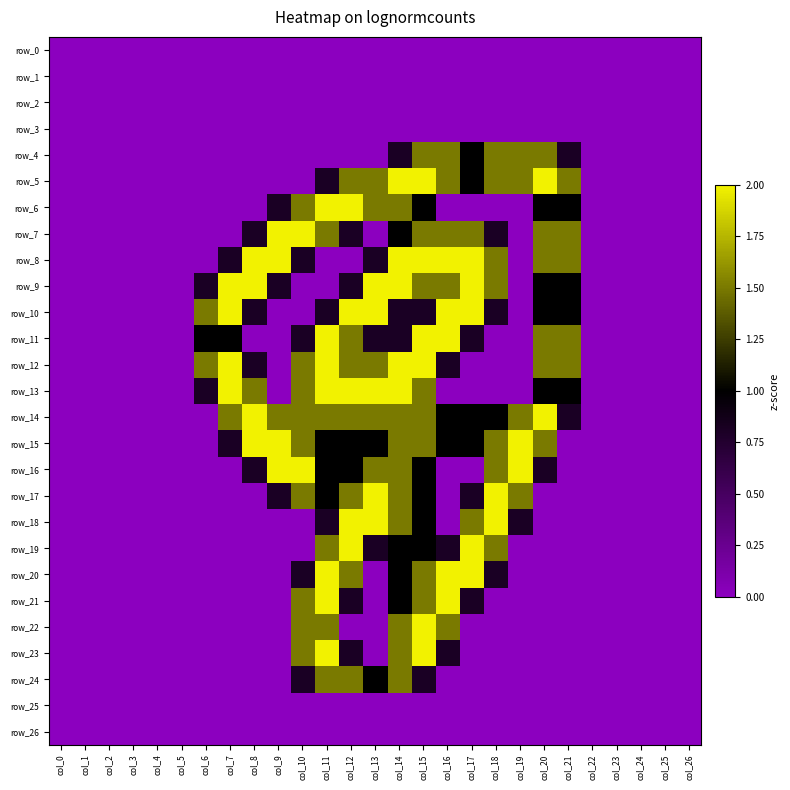

How many positive values does the row_24 series have?

6